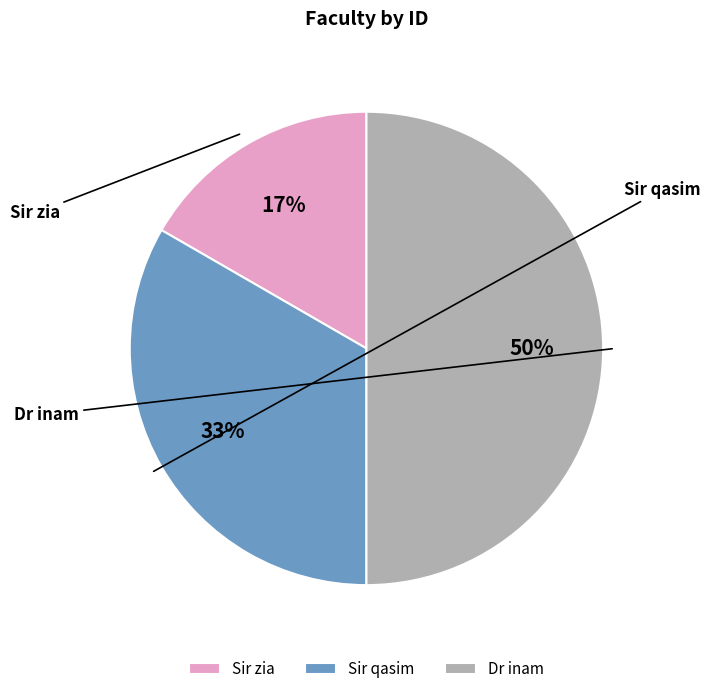

What percentage is NOT represented by Dr inam?

50.0%